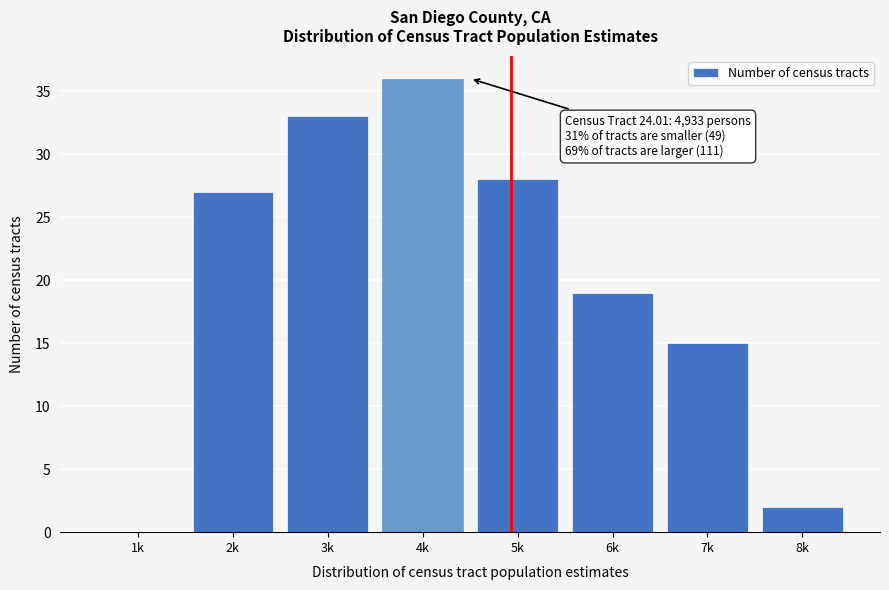

Reading right to left, extract all data points from this chart.

8k=2	7k=15	6k=19	5k=28	4k=36	3k=33	2k=27	1k=0